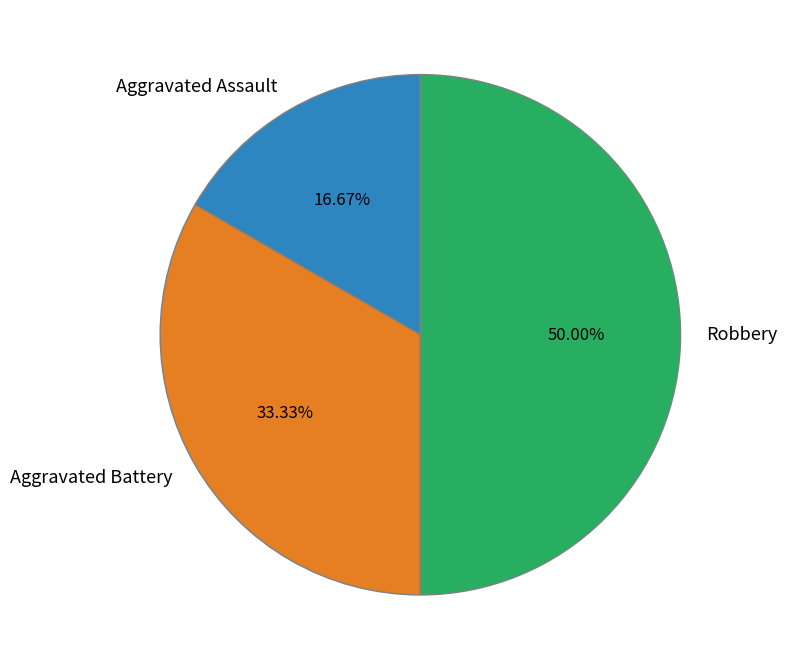

Does Aggravated Assault represent more than half of the total?

No